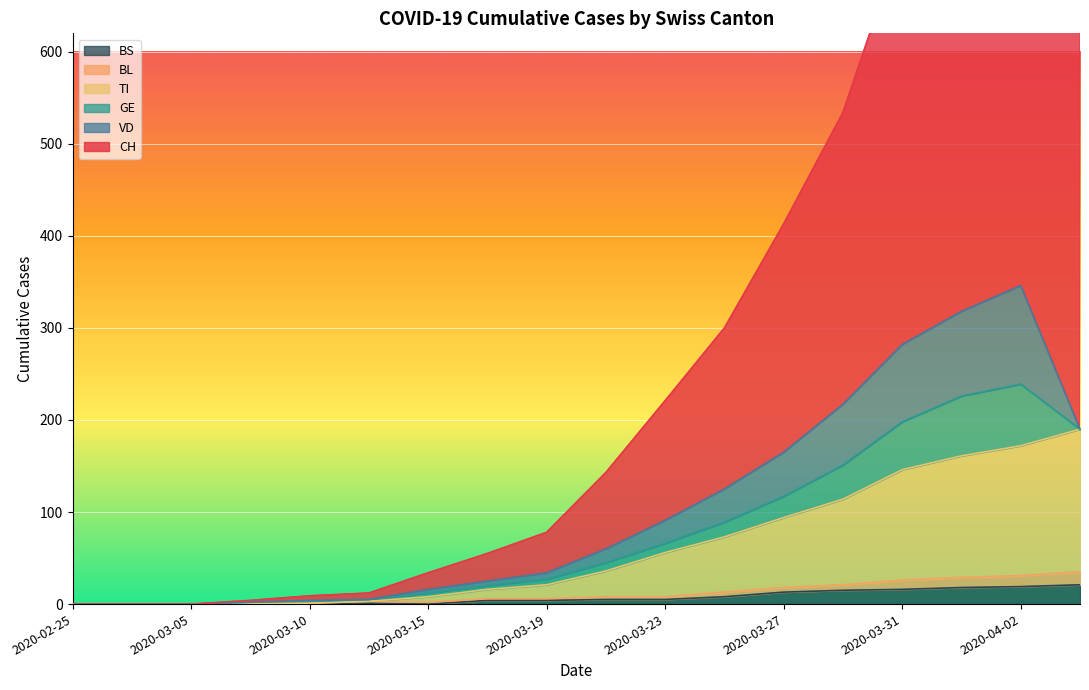

What is the highest value of the BS series?

21